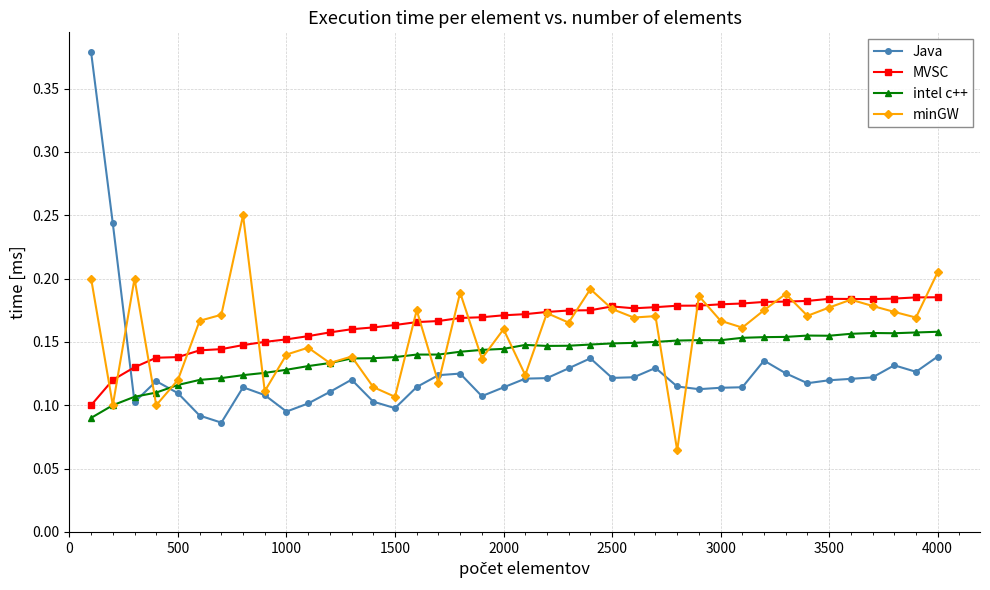

How many Java values are between 0 and 1?

40